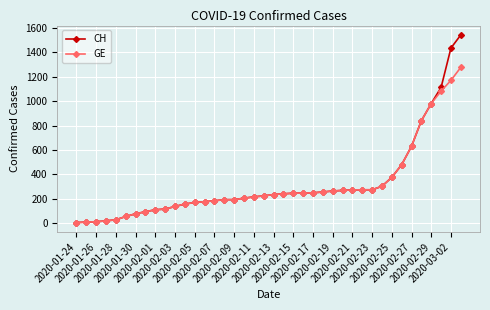

List the series in order of their peak value, lowest first.

GE, CH